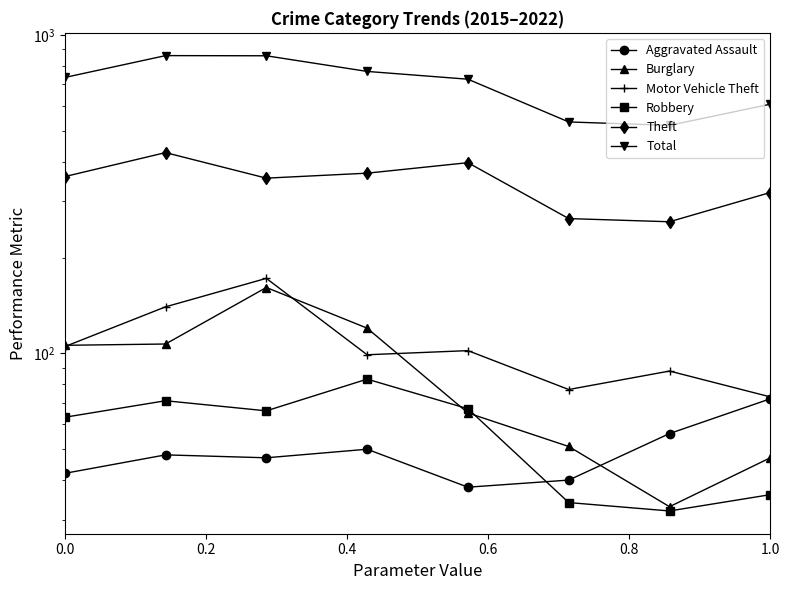

The Burglary series shows 40 at 0.8. True or false?

False